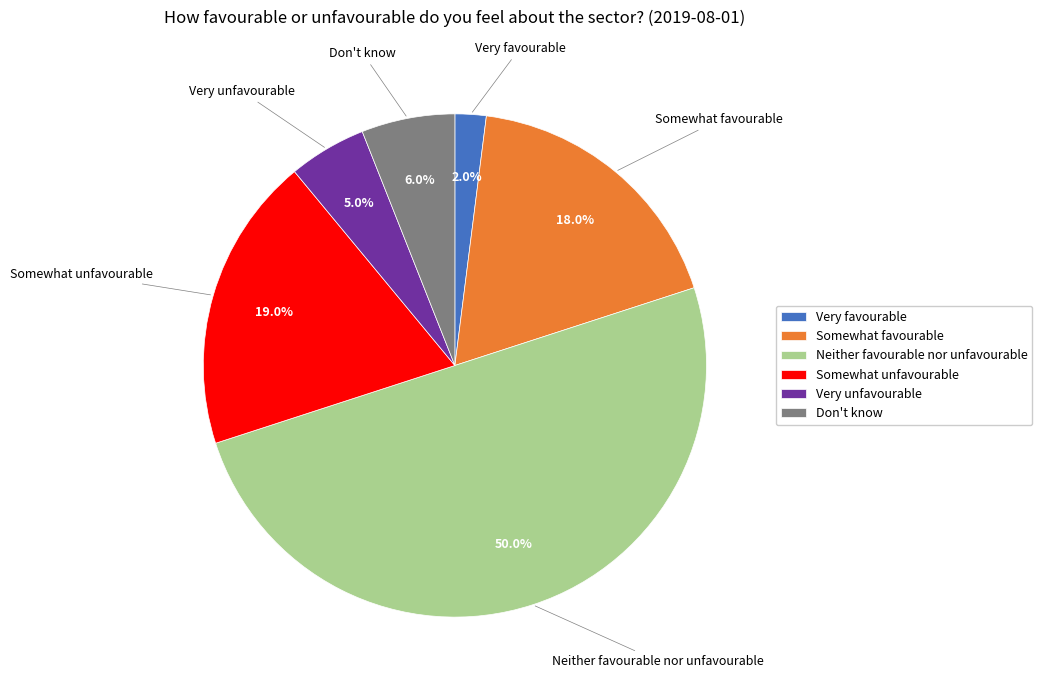

Does Very unfavourable represent more than half of the total?

No